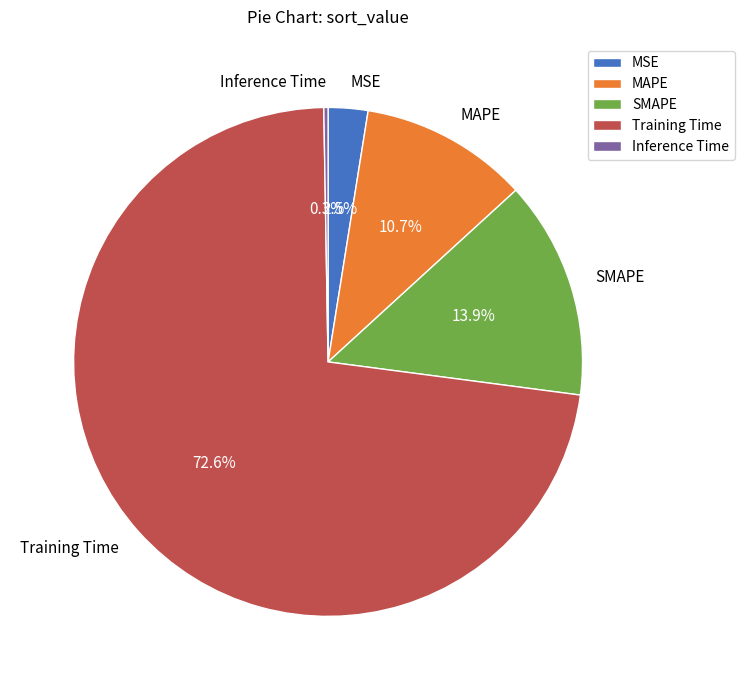

What percentage is NOT represented by MAPE?

89.3%